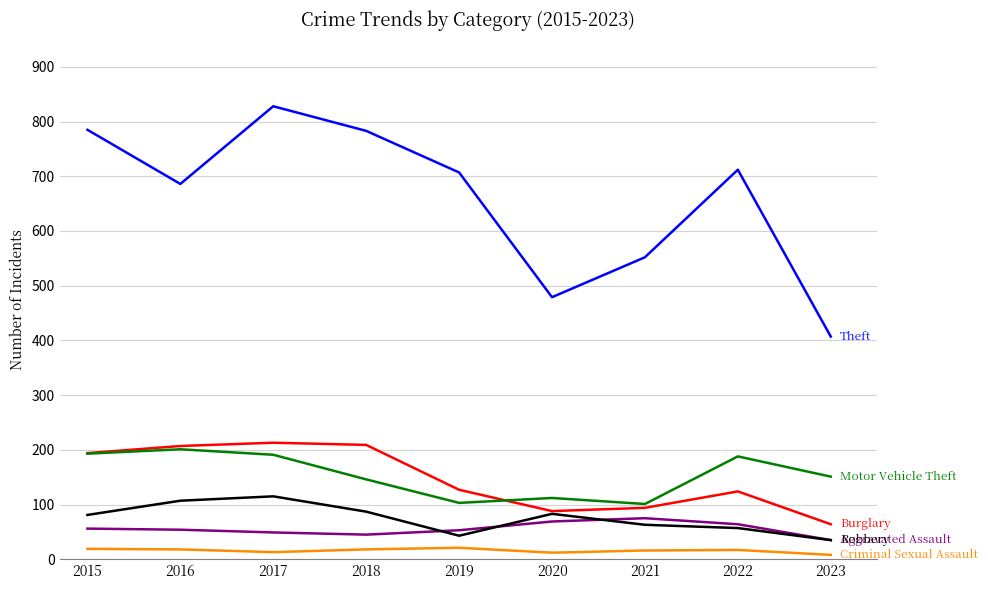

What is the spread (max minus min) of values at 2015?

766